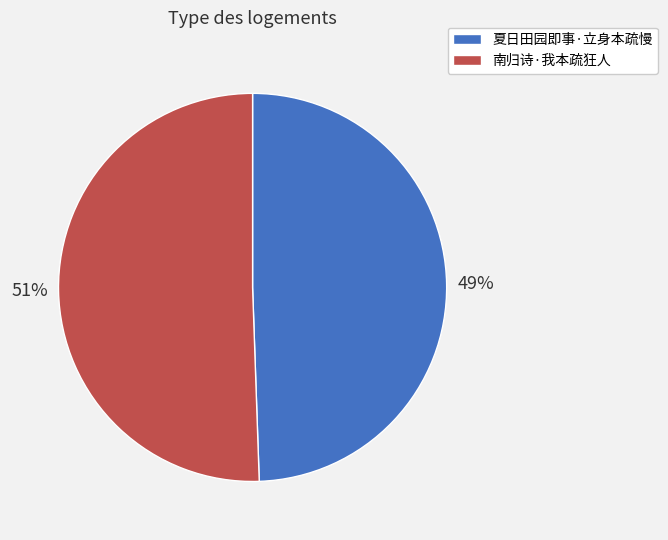

Does any single category account for the majority?

Yes